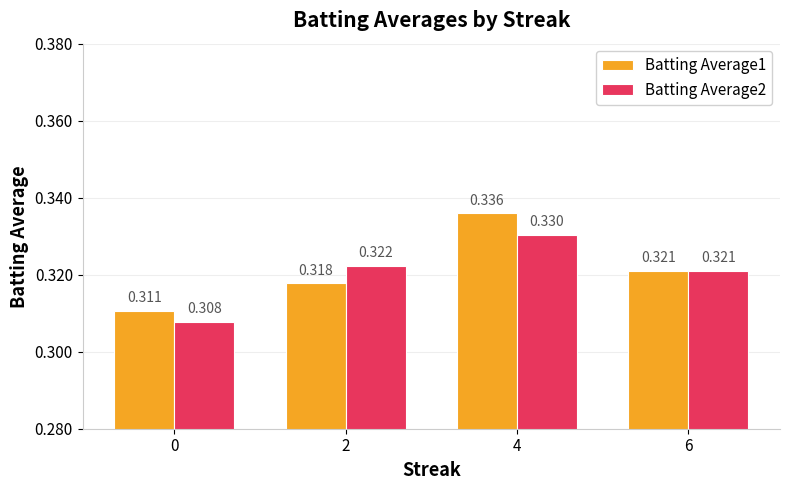

Is it true that Batting Average2 equals 0.1 at 6?

False